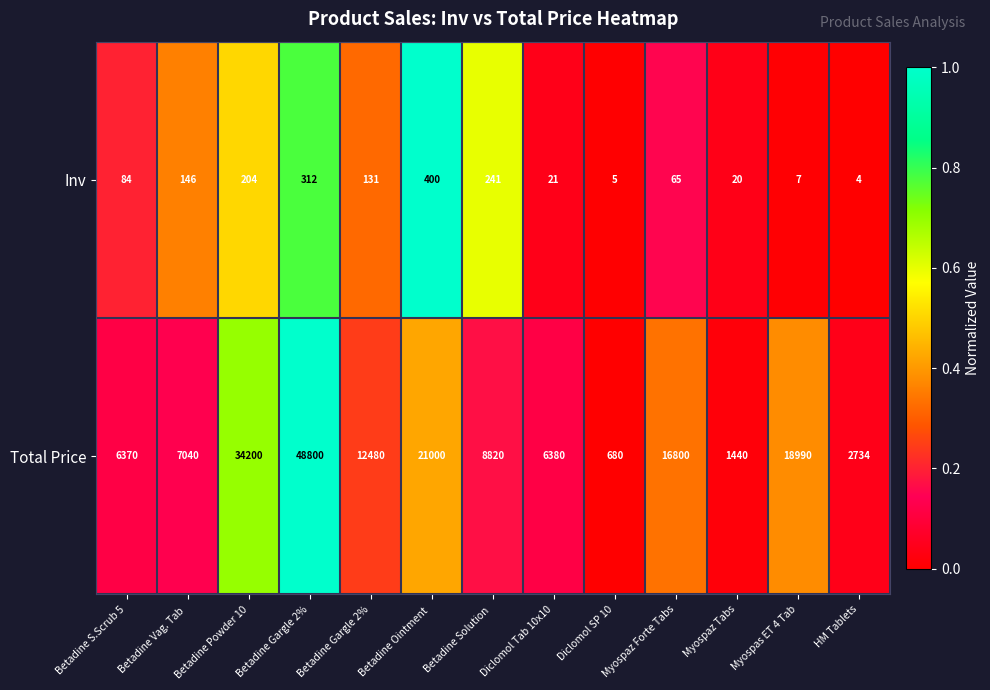

How many data points in Inv are less than 84?

6